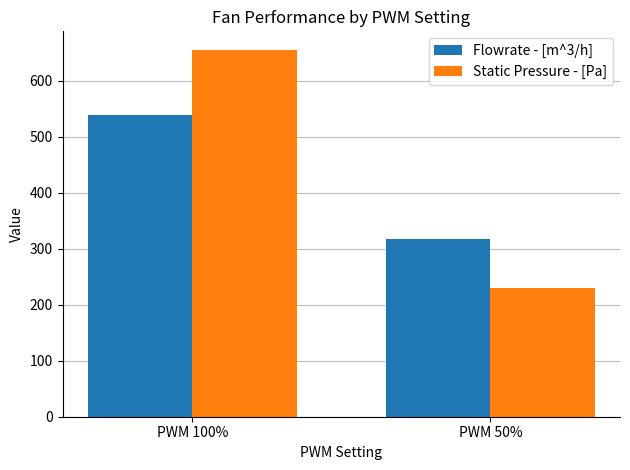

Reading left to right, list all the values displayed in this chart.

Flowrate - [m^3/h]: PWM 100%=540.0	PWM 50%=318.2
Static Pressure - [Pa]: PWM 100%=655.8	PWM 50%=230.7